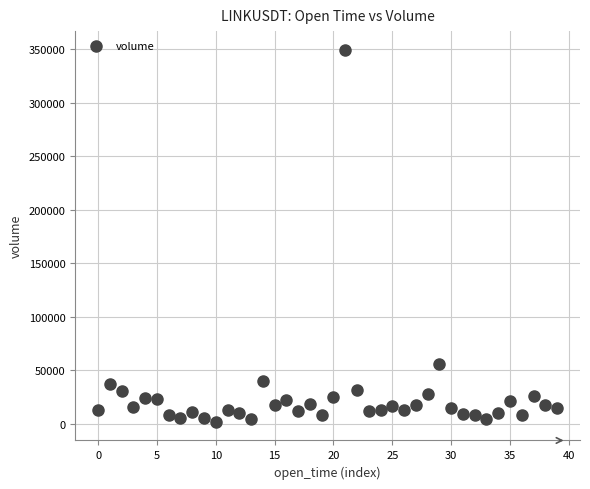

What Y value in the scatter plot is closest to 175675?

55771.5